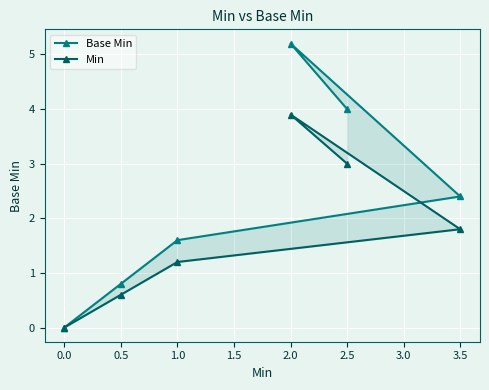

How many data points in Base Min are less than 2?

3